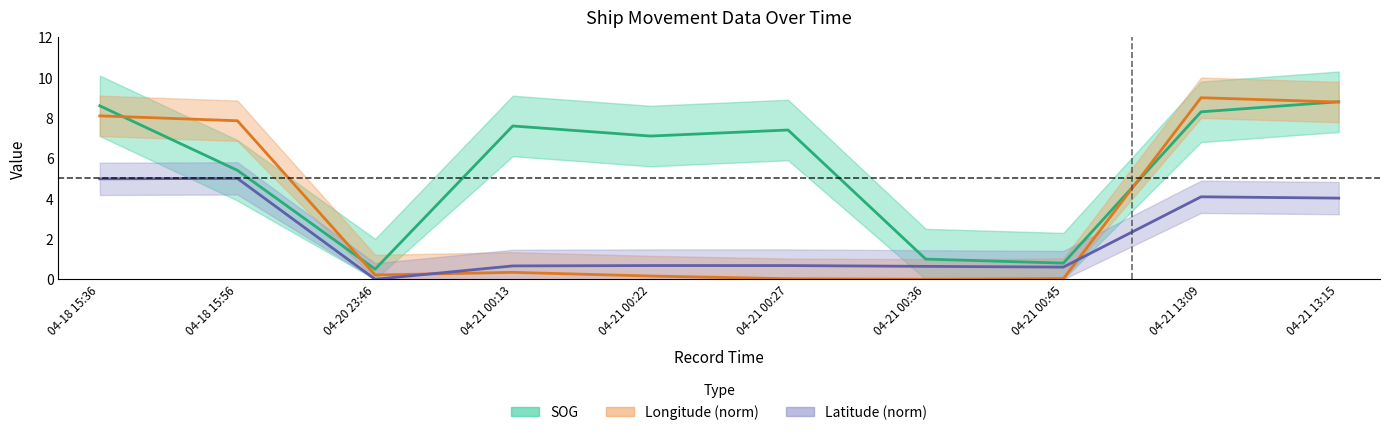

In SOG, how many points are higher than both neighbors (excluding endpoints)?

2